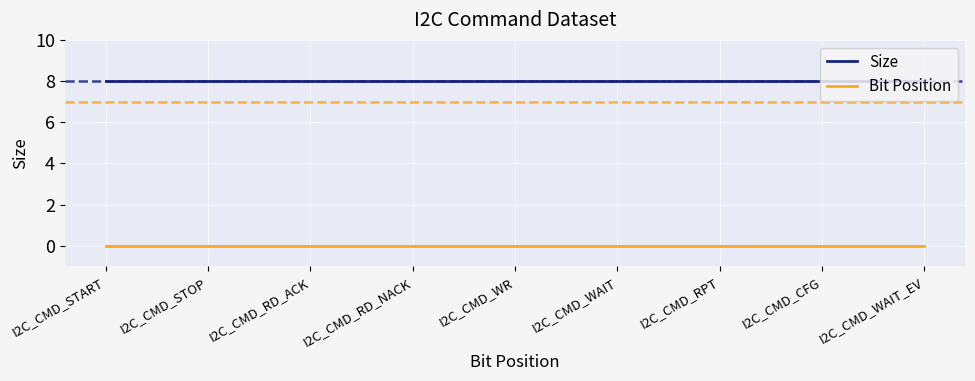

Reading left to right, extract all data points from this chart.

Size: 8	8	8	8	8	8	8	8	8
Bit Position: 0	0	0	0	0	0	0	0	0